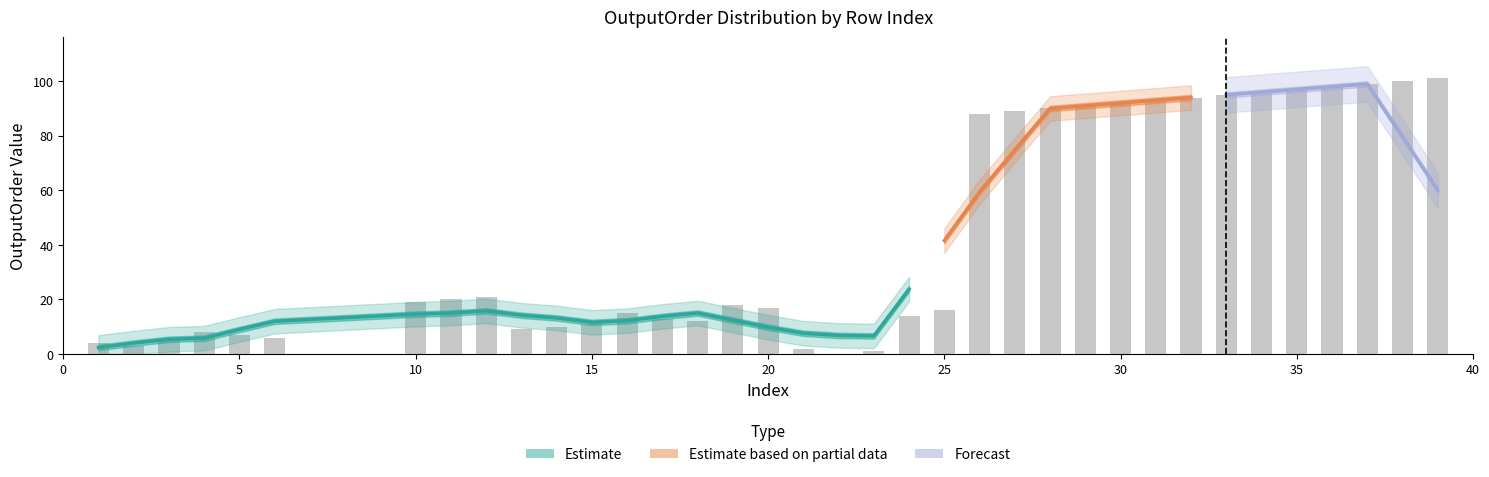

What is the value of the 16th bar from the left?

18